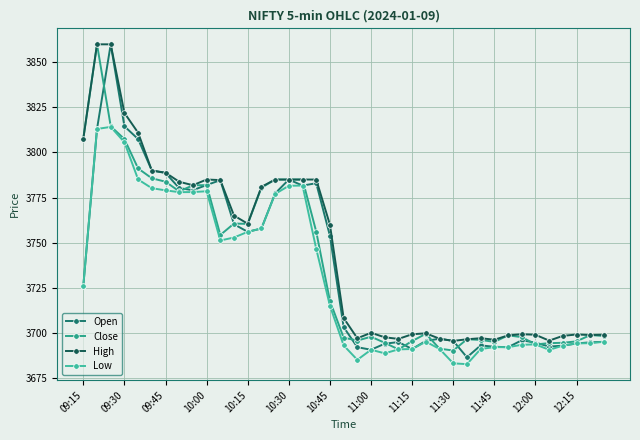

What is the smallest value displayed?

3682.6